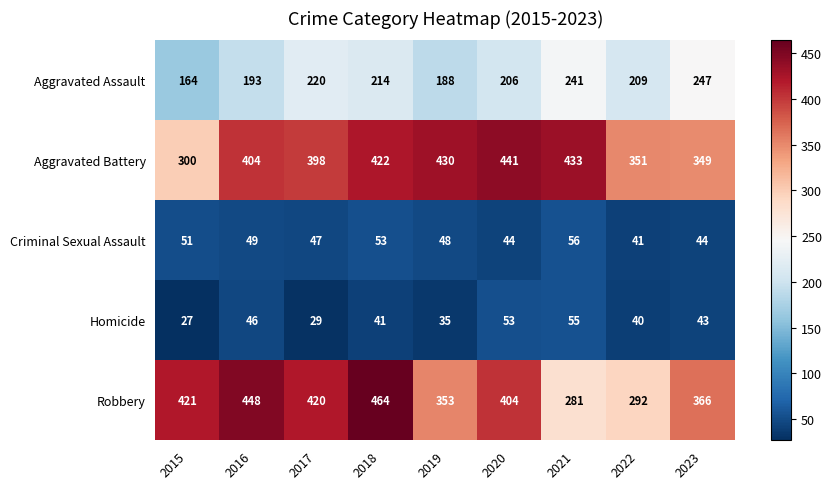

What is the difference between the Aggravated Battery values at 2015 and 2020?

141